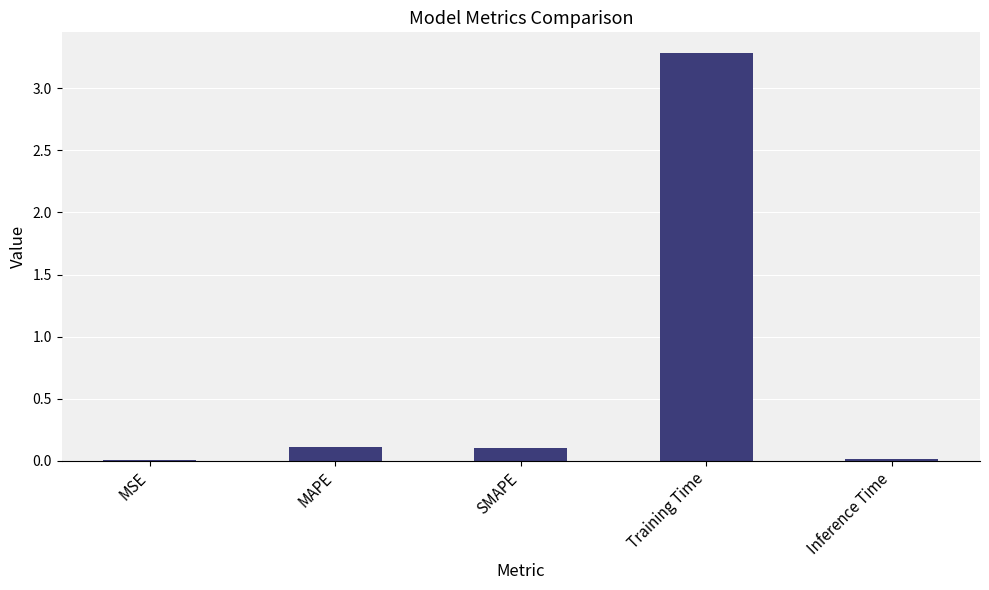

Which has a higher value, MAPE or MSE?

MAPE